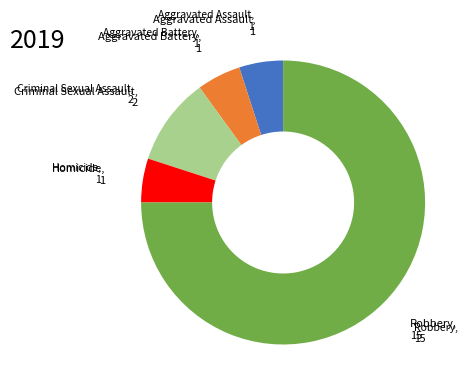

True or false: Aggravated Battery accounts for 16% of the total.

False